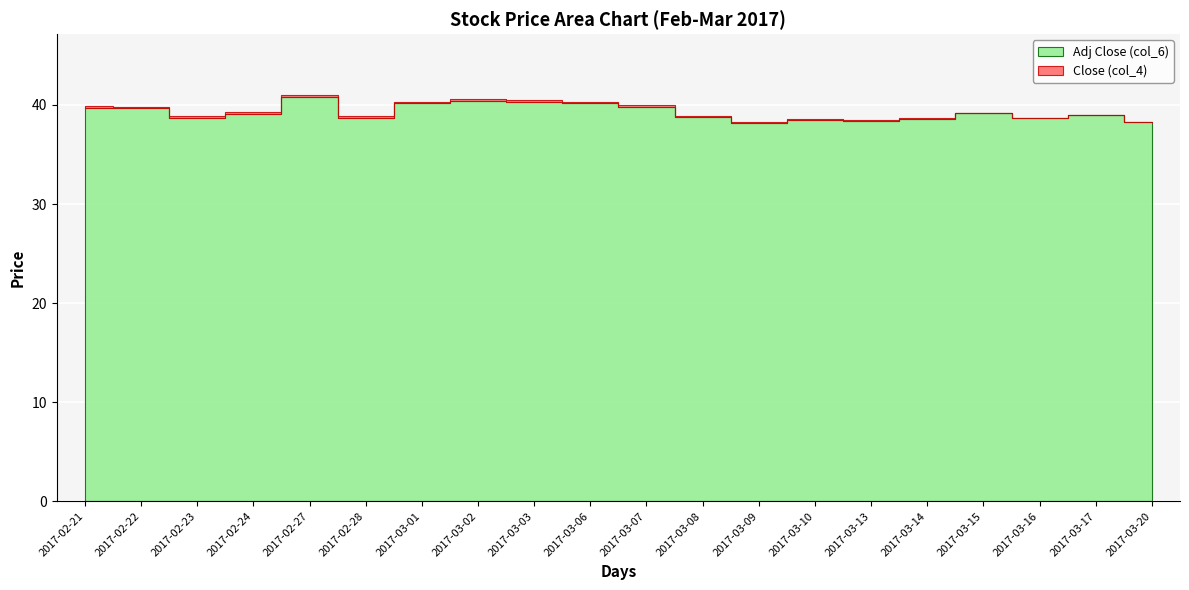

Which has a higher value, 2017-03-20 or 2017-03-13?

2017-03-13